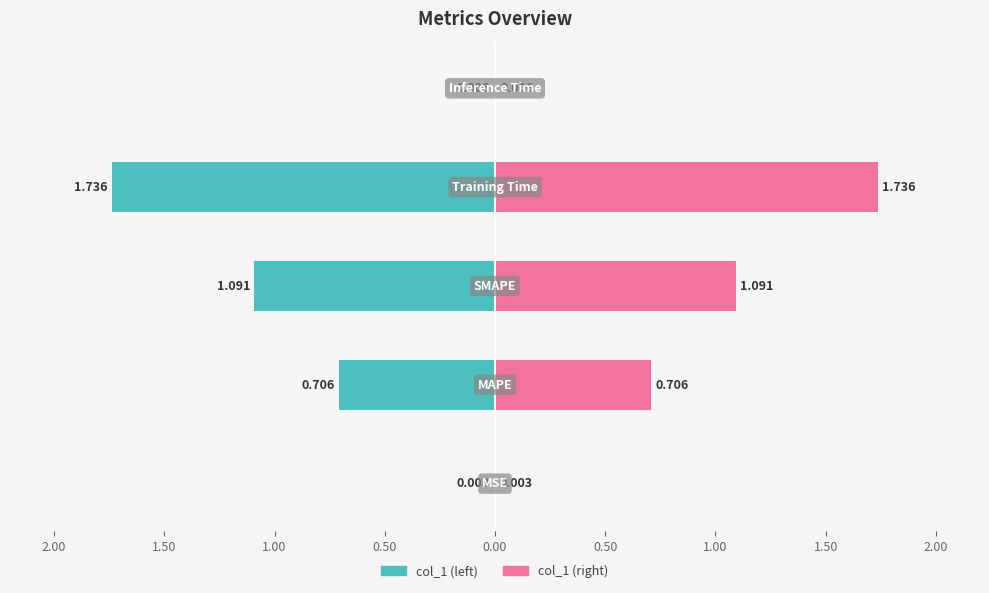

The value at MAPE is 0.1. True or false?

False